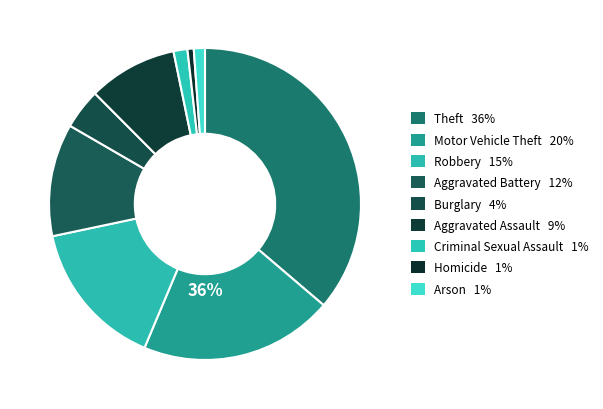

Which category has the smallest portion of the pie?

Homicide